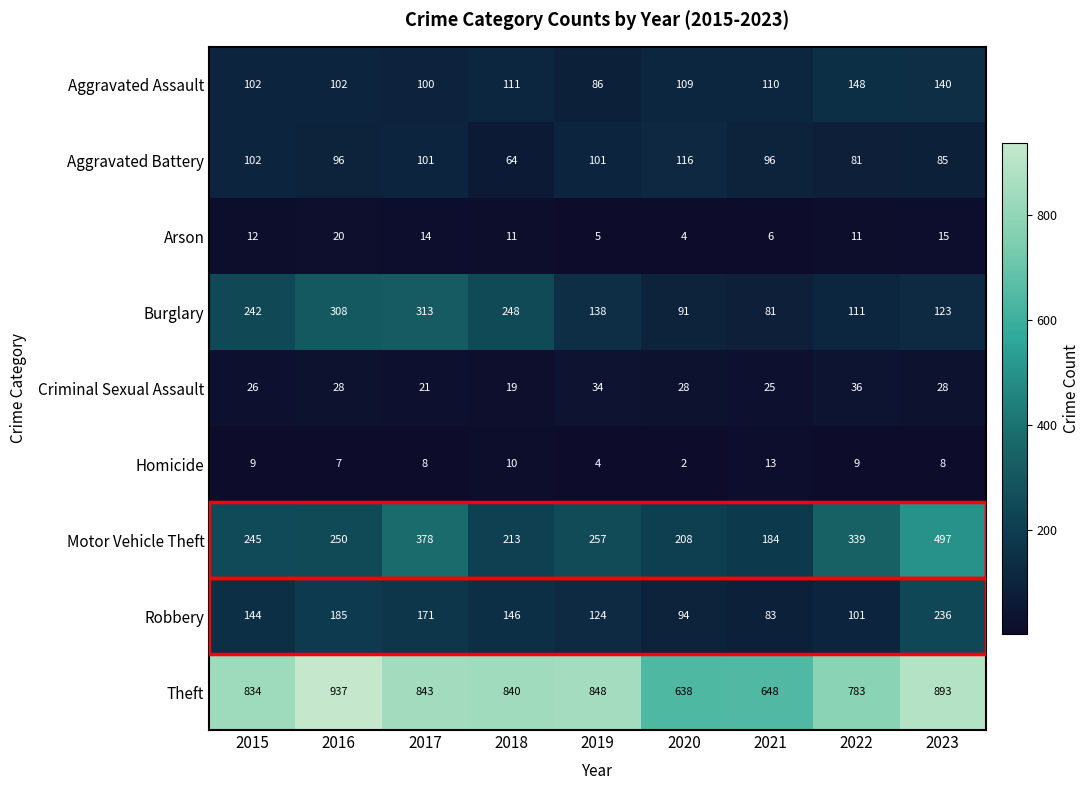

What is the sum of all Motor Vehicle Theft values?

2571